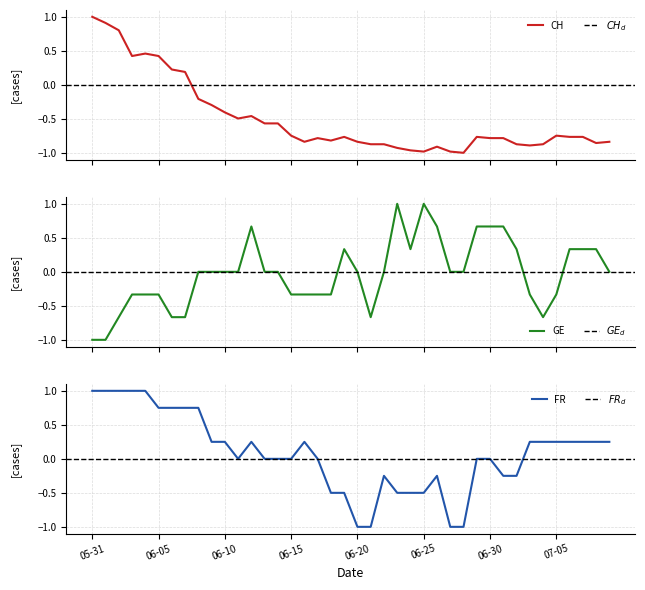

At which label does GE first exceed 0?

12